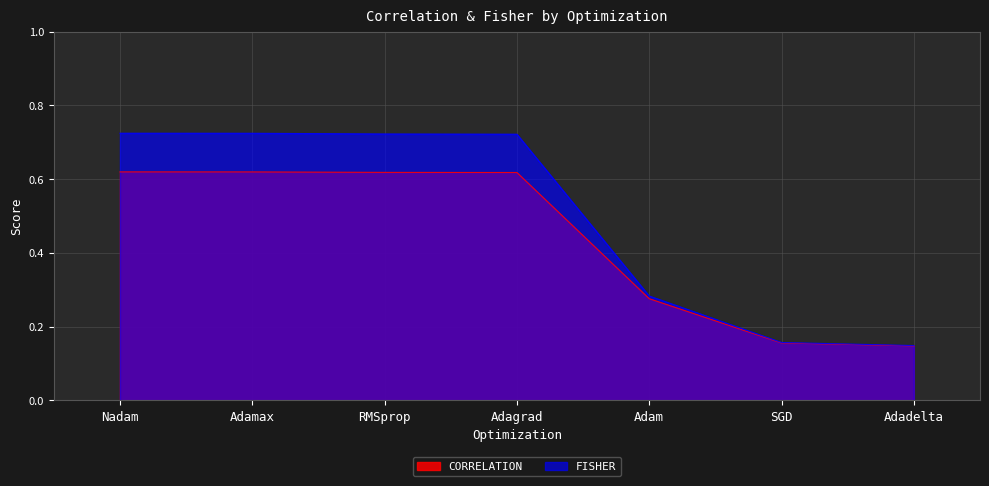

Read the FISHER value at Adagrad.

0.7